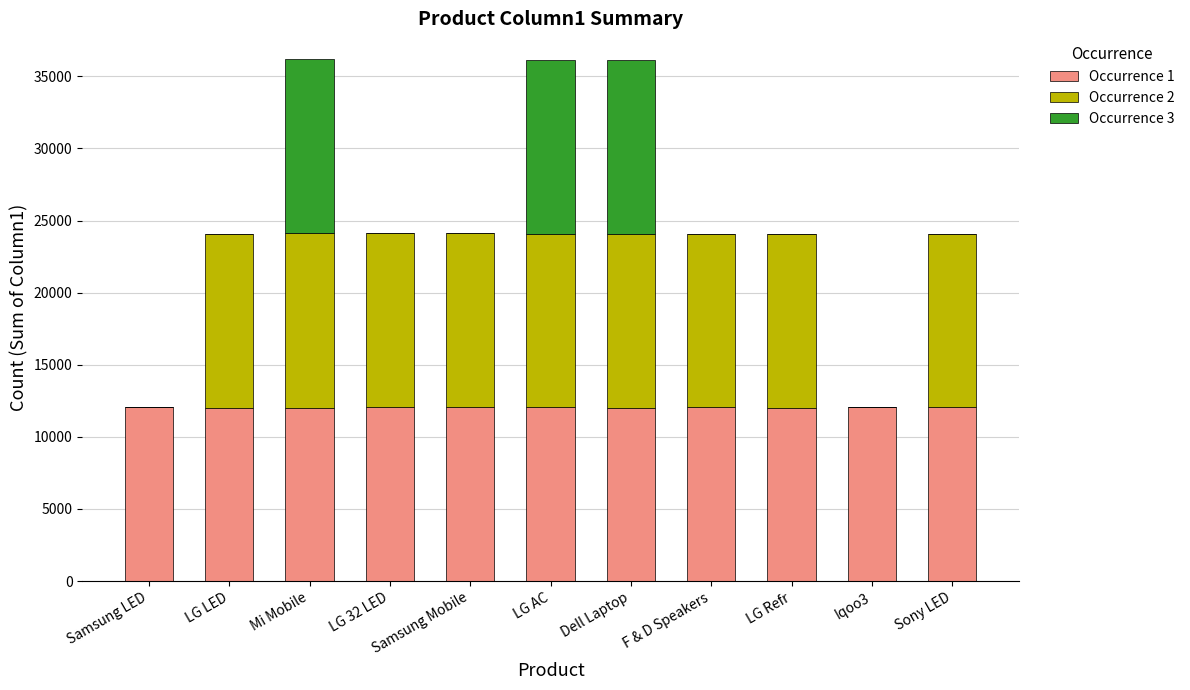

What is the total value across all series at Samsung LED?

12100